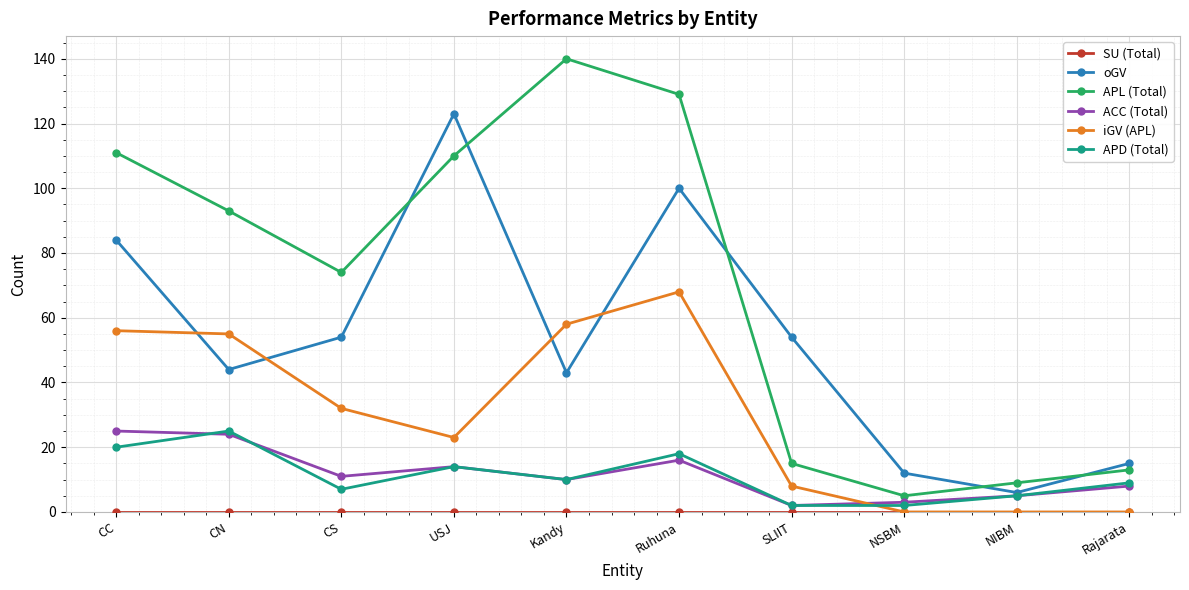

At which category is the sum across all series the highest?

Ruhuna